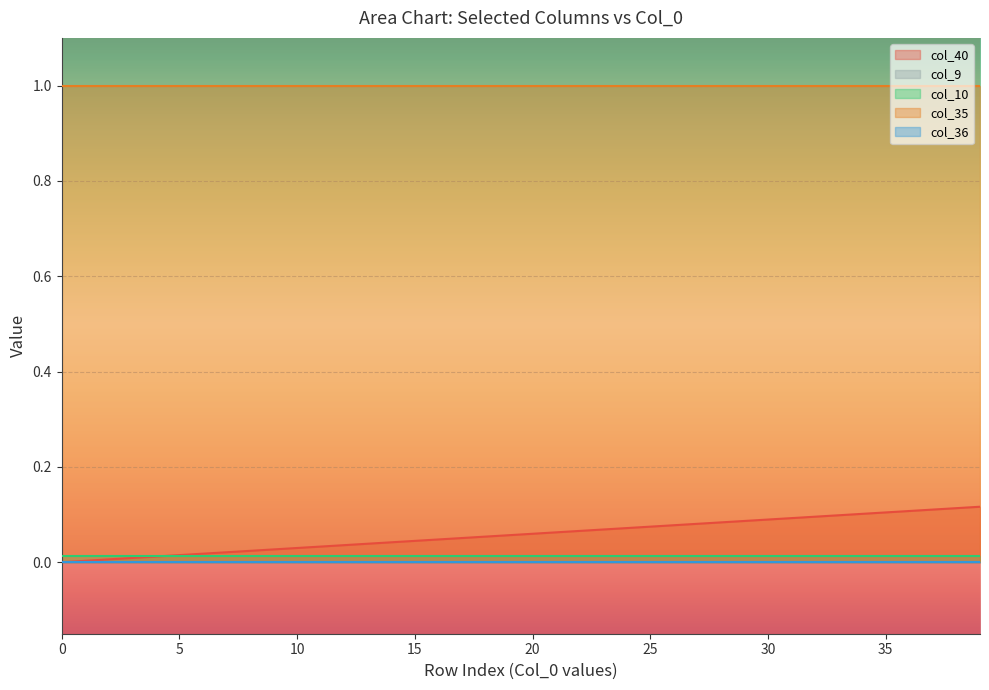

At how many categories does at least one series exceed 0?

40